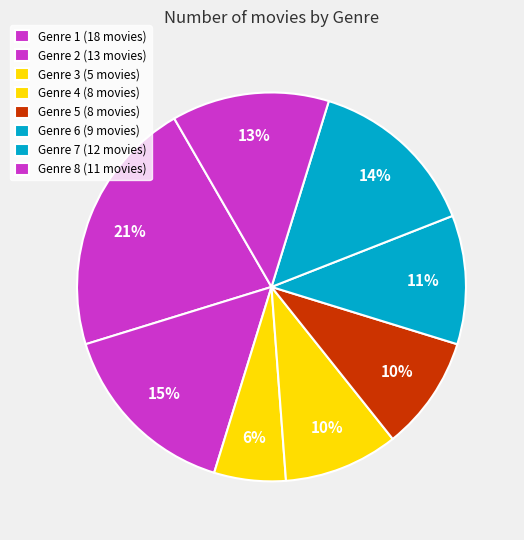

To the nearest percent, what is the difference between the Genre 7 and Genre 8 slice percentages?

1%